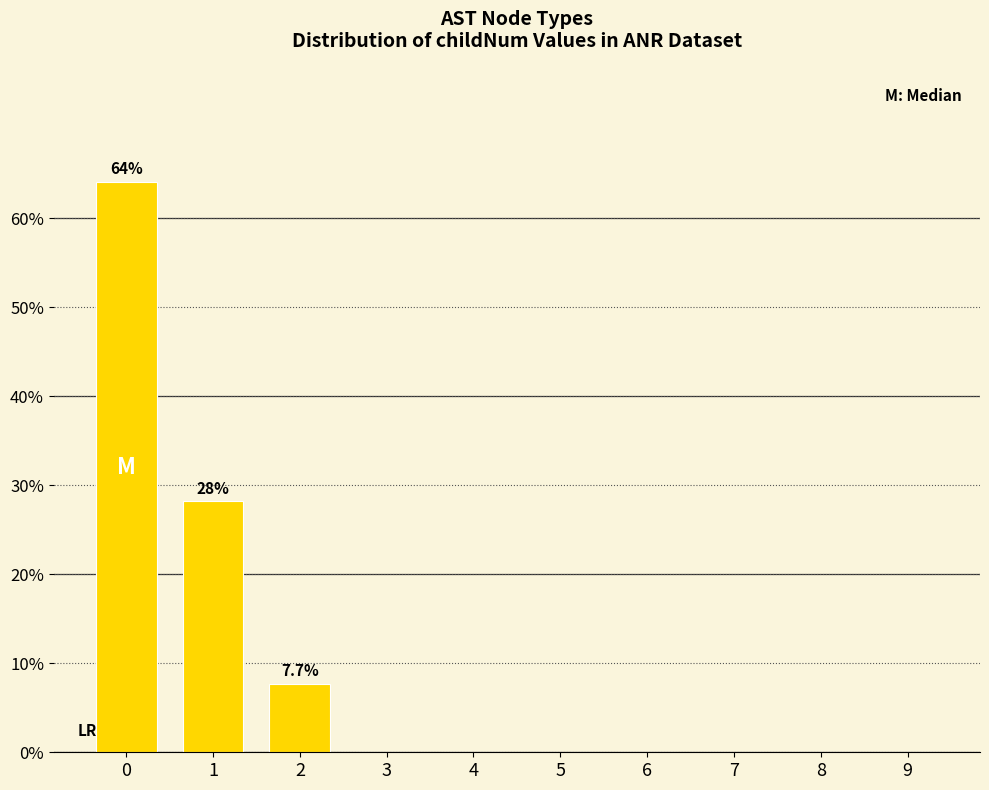

At which label is the value closest to 32?

1